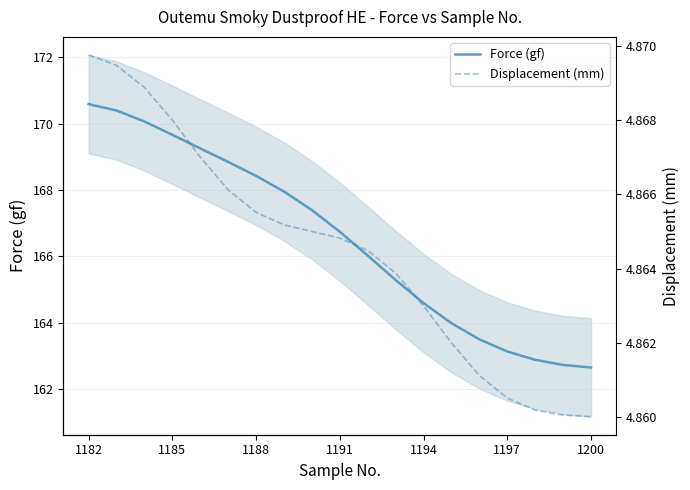

Count the Displacement (mm) values in the range 4 to 5.

19